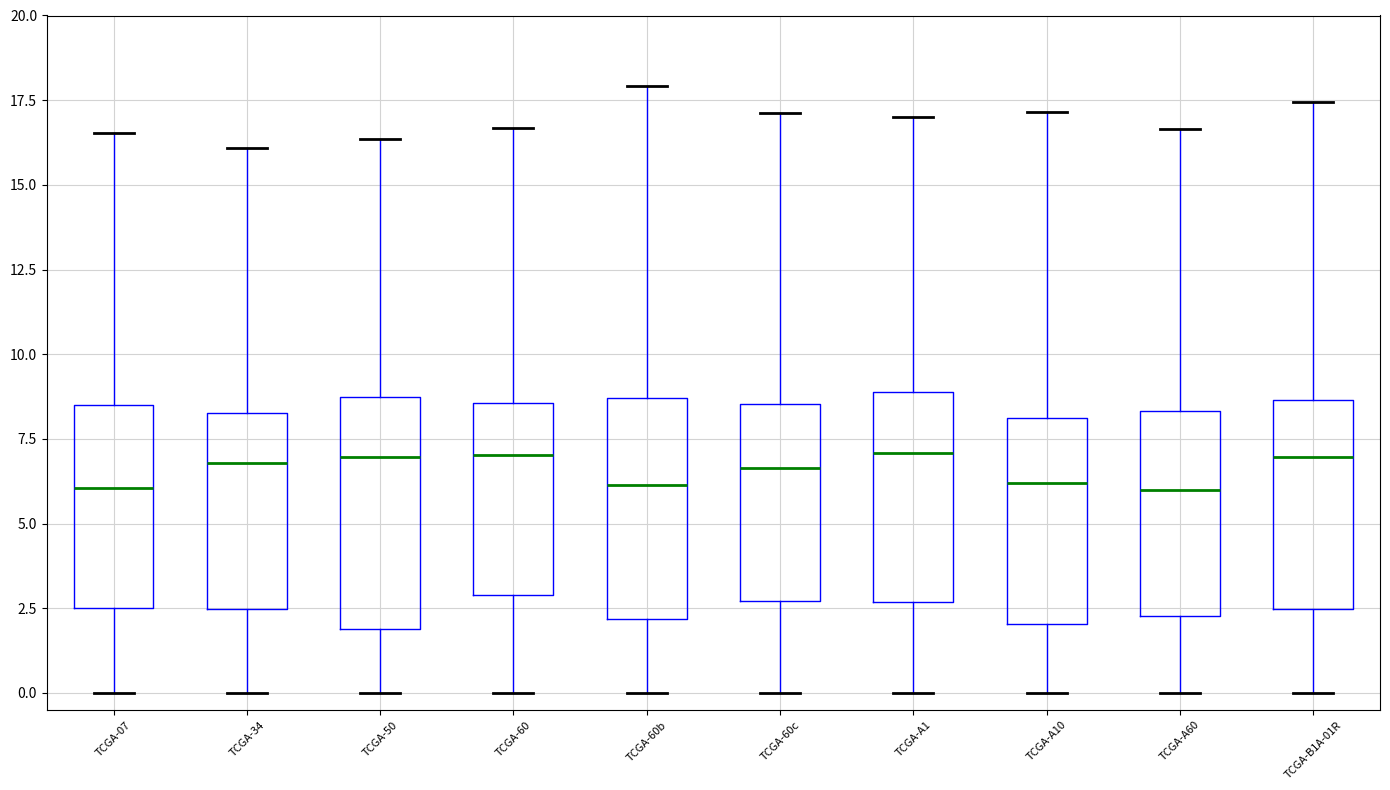

Where does the upper whisker of the box for TCGA-60b end on the y-axis? The values are not printed on the chart, so give them approximately, as read against the axis.

18.0